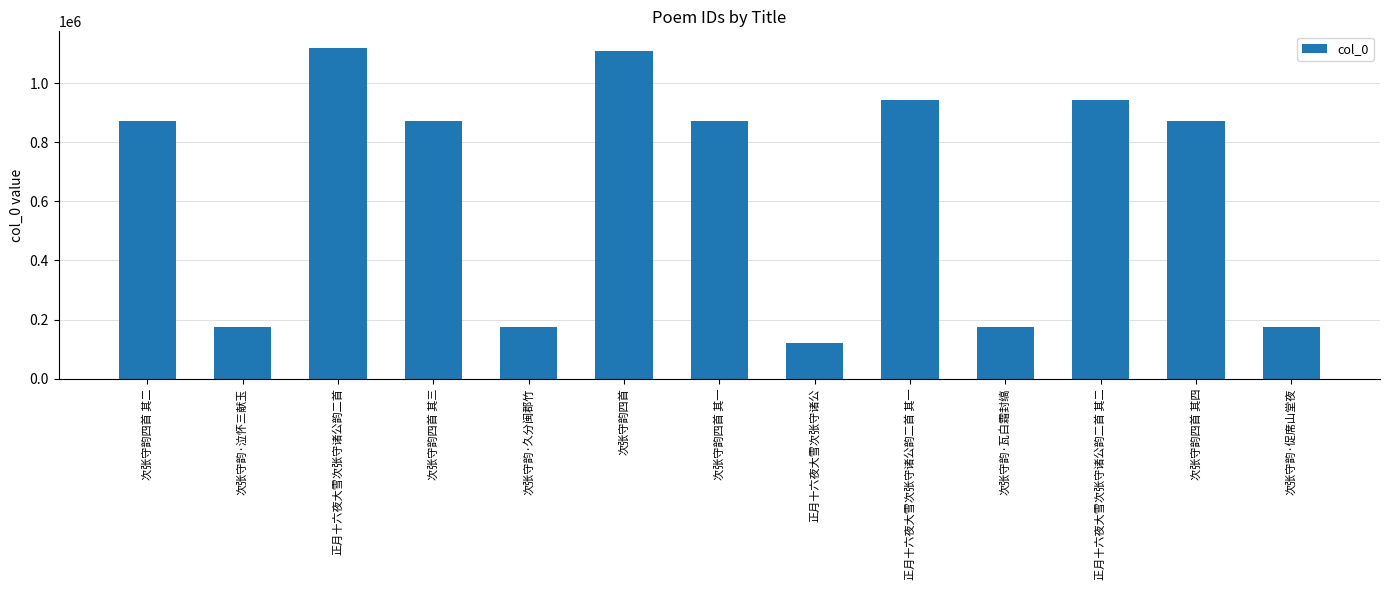

What is the label of the 1st bar from the left?

次张守韵四首 其二